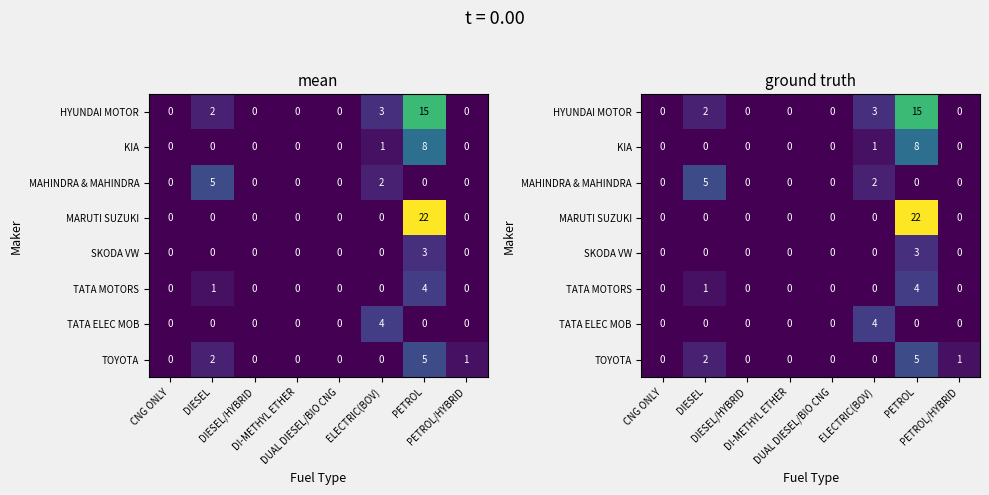

List the labels in order of TATA MOTORS value, smallest first.

CNG ONLY, DIESEL/HYBRID, DI-METHYL ETHER, DUAL DIESEL/BIO CNG, ELECTRIC(BOV), PETROL/HYBRID, DIESEL, PETROL